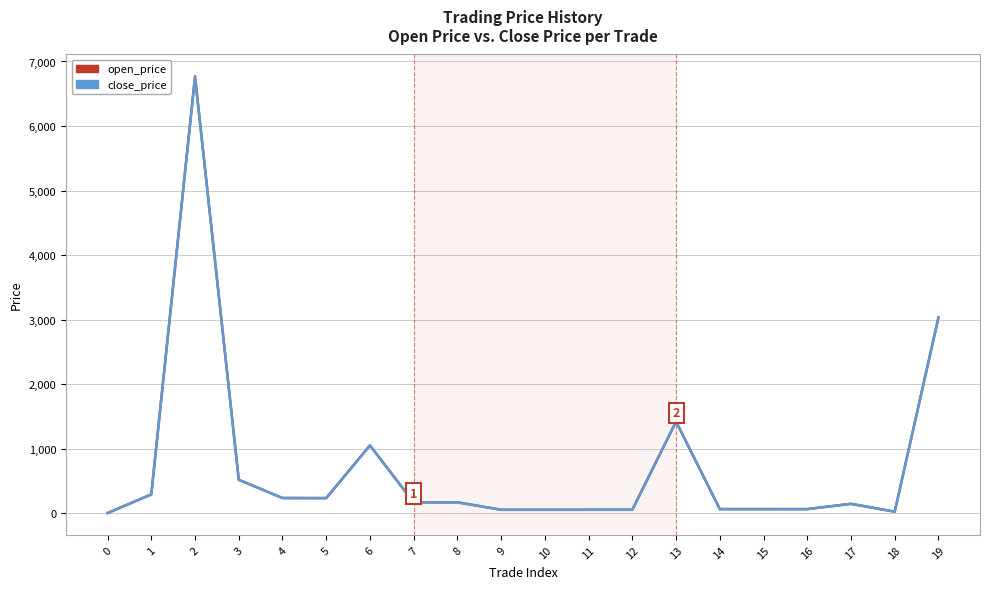

What are all the series names shown in the legend?

open_price, close_price